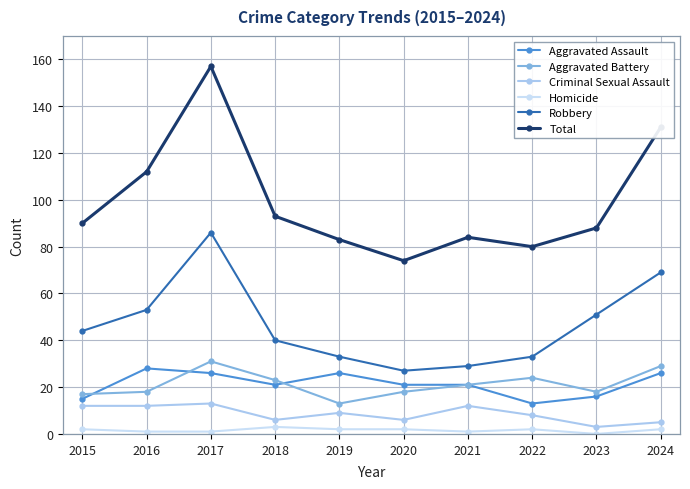

Does the chart display data point markers on the line(s)?

Yes